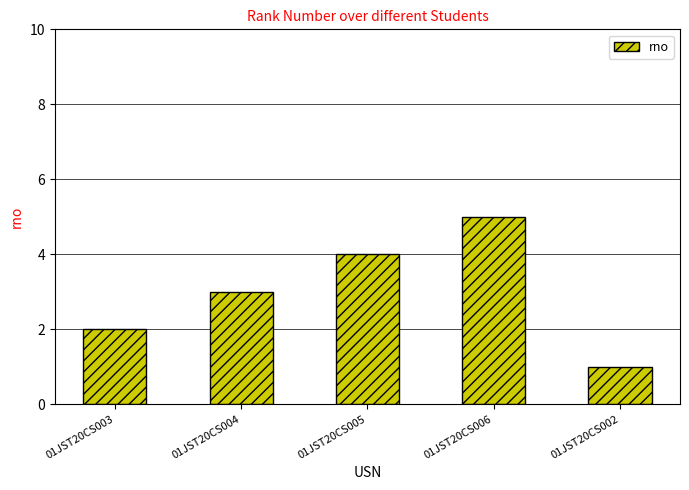

Which category has the highest value across all series?

01JST20CS006